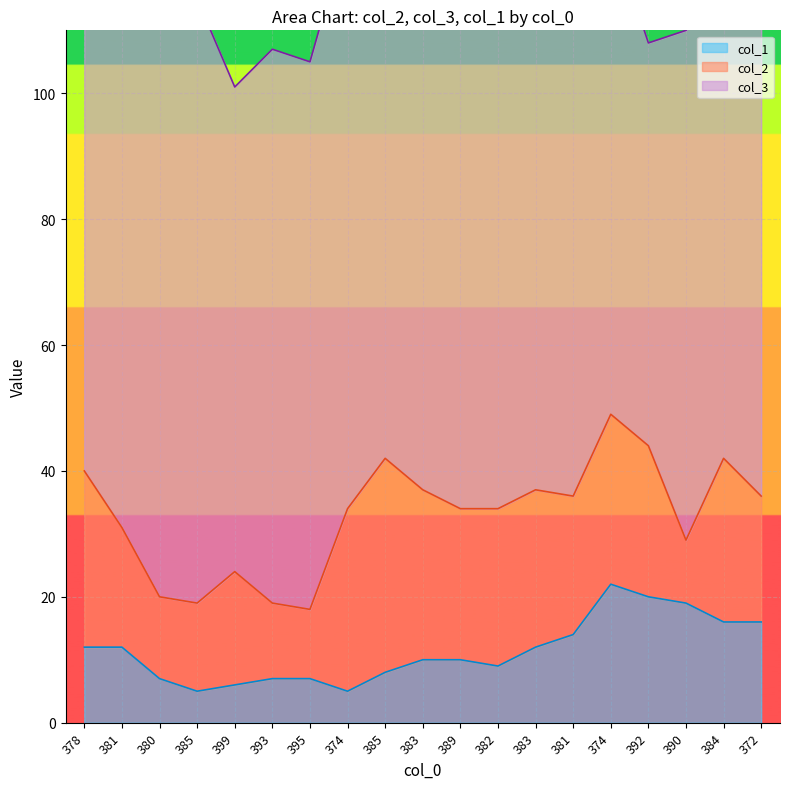

At how many categories does at least one series exceed 70?

18